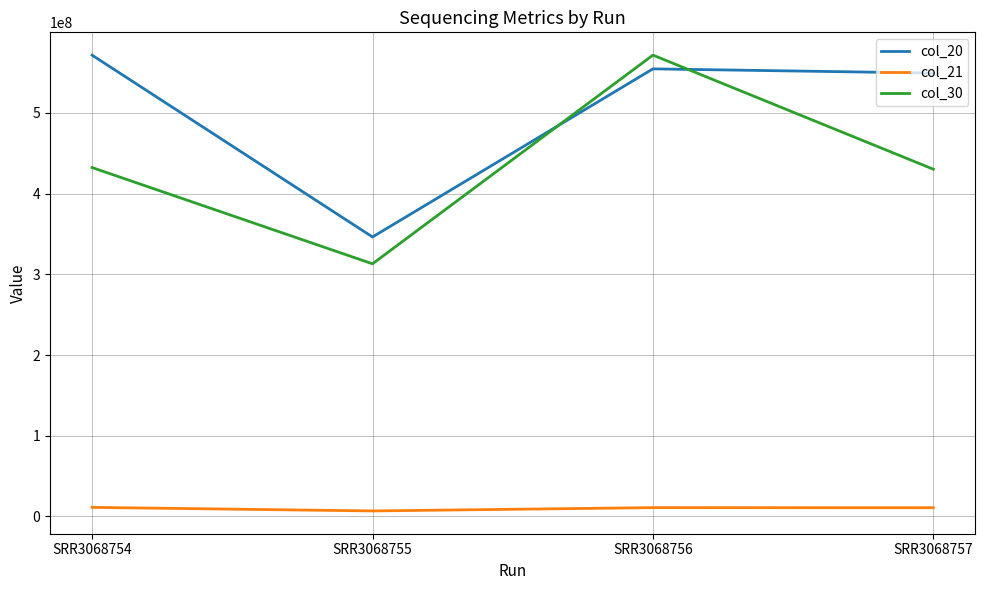

Does the chart have visible grid lines?

Yes